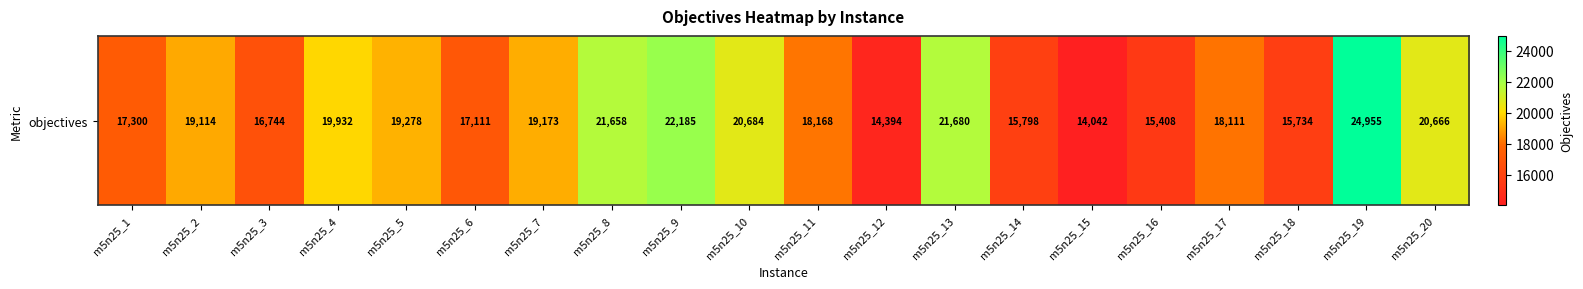

List the labels in order of value, largest first.

m5n25_19, m5n25_9, m5n25_13, m5n25_8, m5n25_10, m5n25_20, m5n25_4, m5n25_5, m5n25_7, m5n25_2, m5n25_11, m5n25_17, m5n25_1, m5n25_6, m5n25_3, m5n25_14, m5n25_18, m5n25_16, m5n25_12, m5n25_15